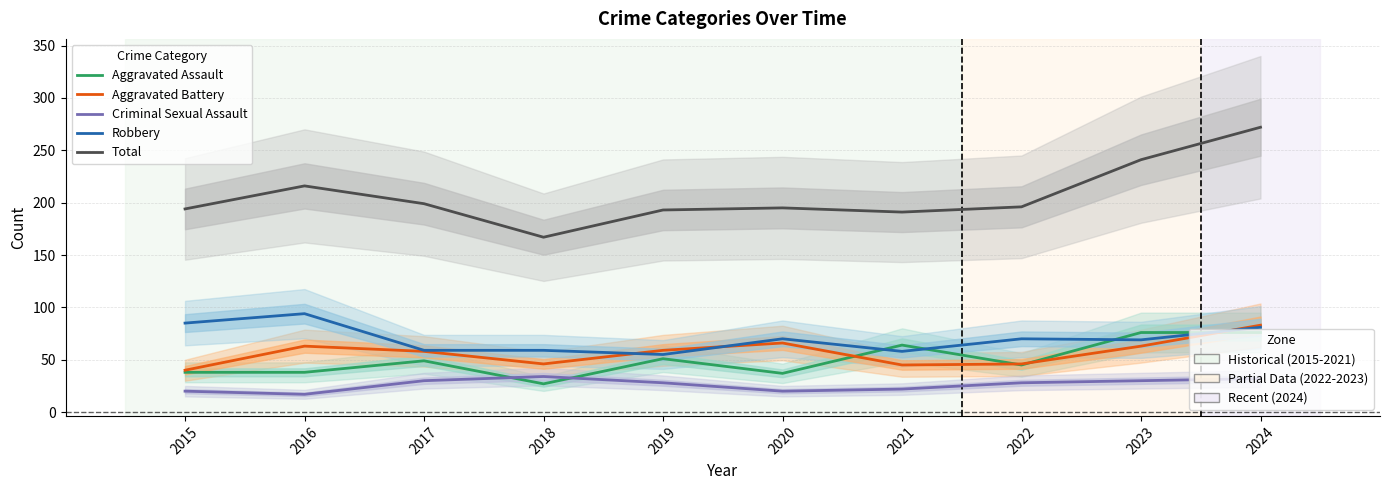

What is the value of the Total point at the 4th from the left?

167